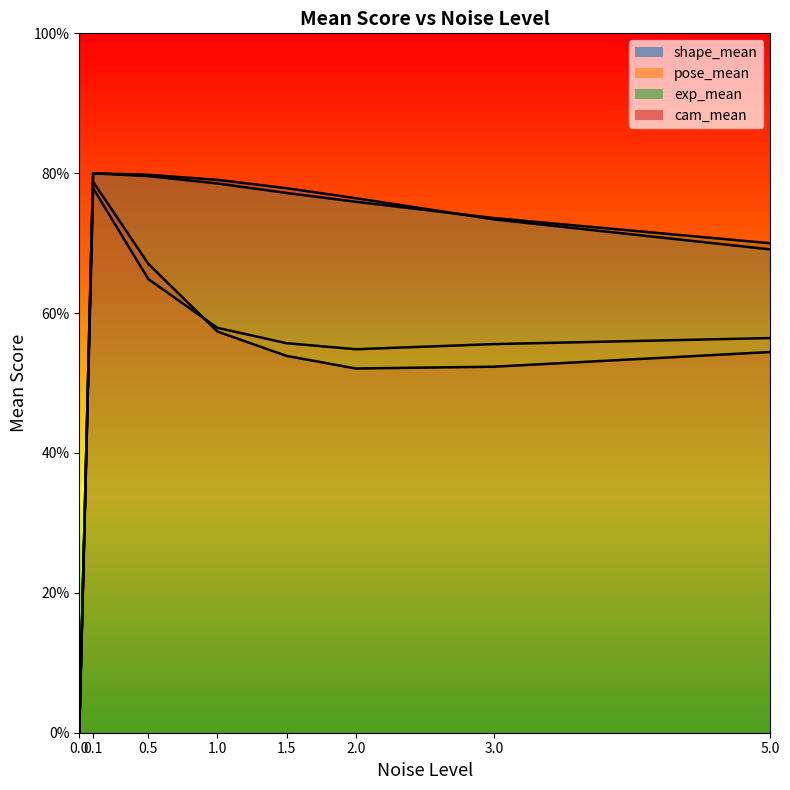

True or false: cam_mean has more than 1 interior local peaks.

False